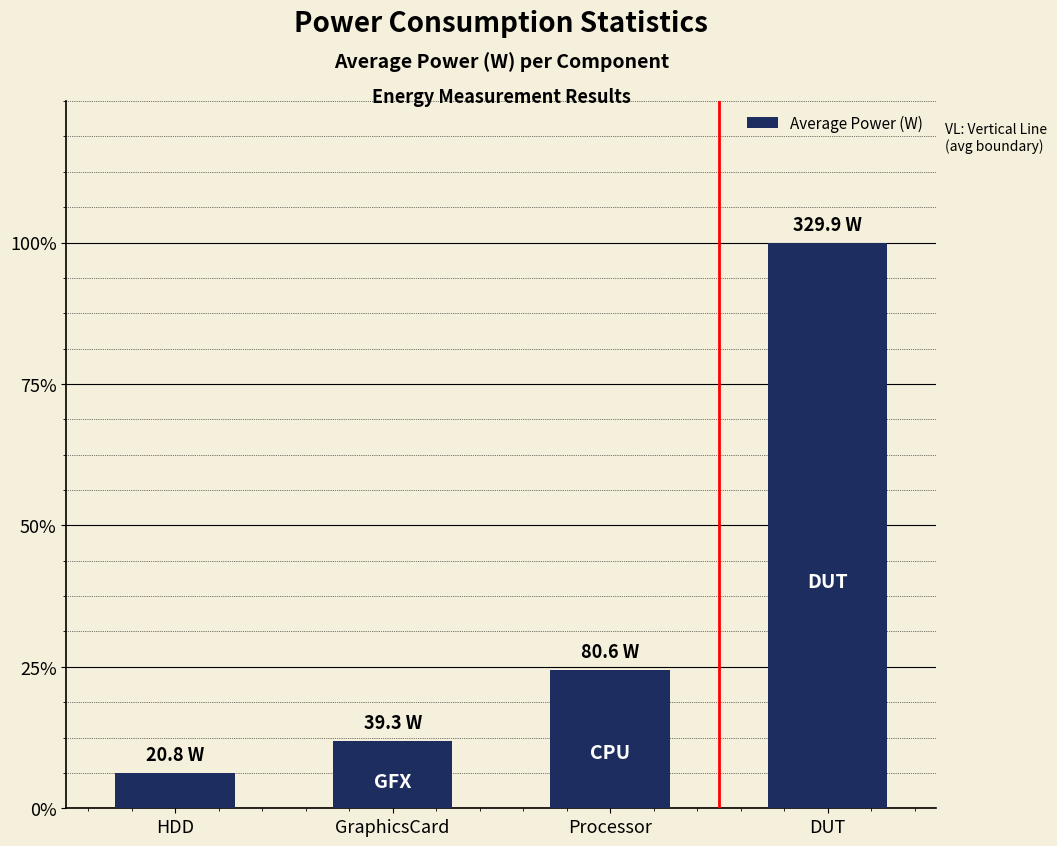

Does the chart contain any negative values?

No